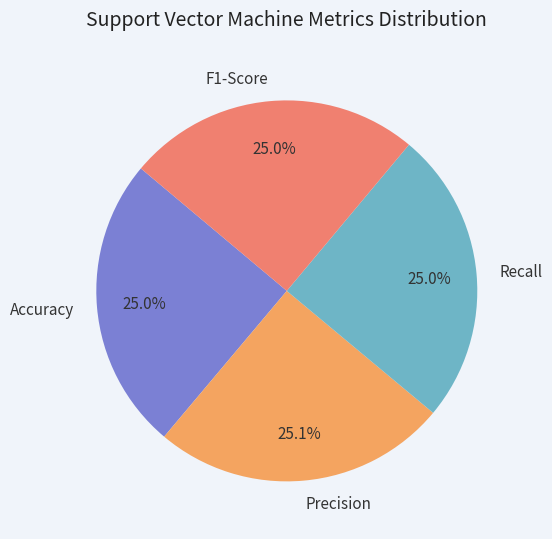

What percentage is the Accuracy slice, to the nearest percent?

25%